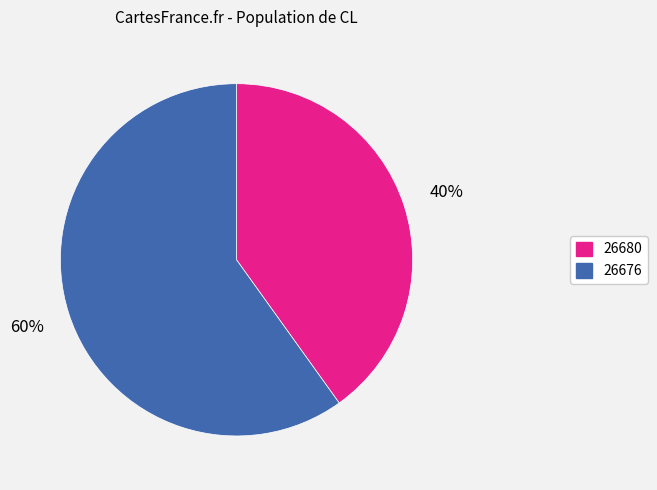

Does 26676 account for over 50% of the chart?

Yes